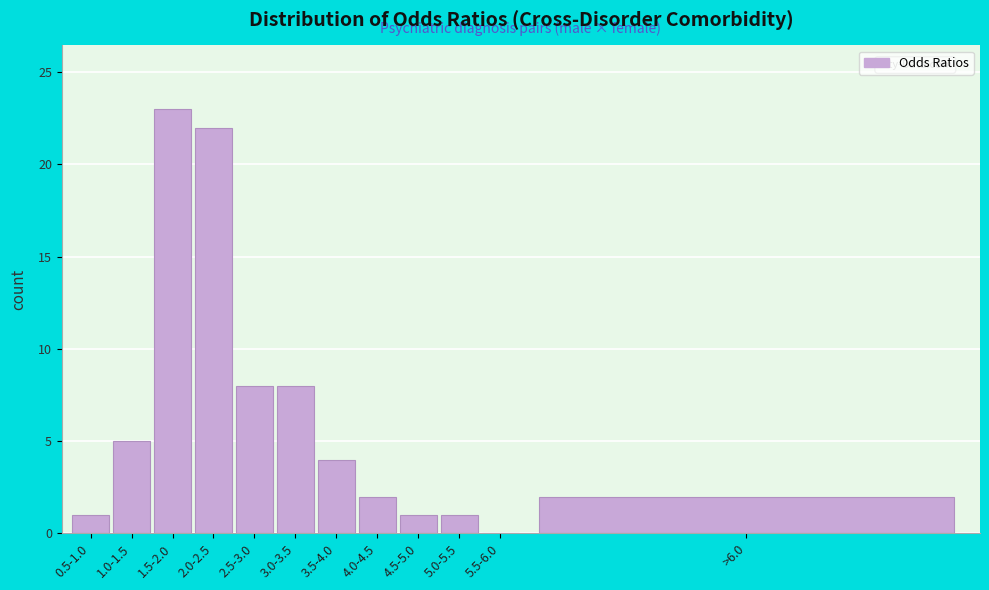

Reading right to left, list all the values displayed in this chart.

>6.0=2	5.5-6.0=0	5.0-5.5=1	4.5-5.0=1	4.0-4.5=2	3.5-4.0=4	3.0-3.5=8	2.5-3.0=8	2.0-2.5=22	1.5-2.0=23	1.0-1.5=5	0.5-1.0=1